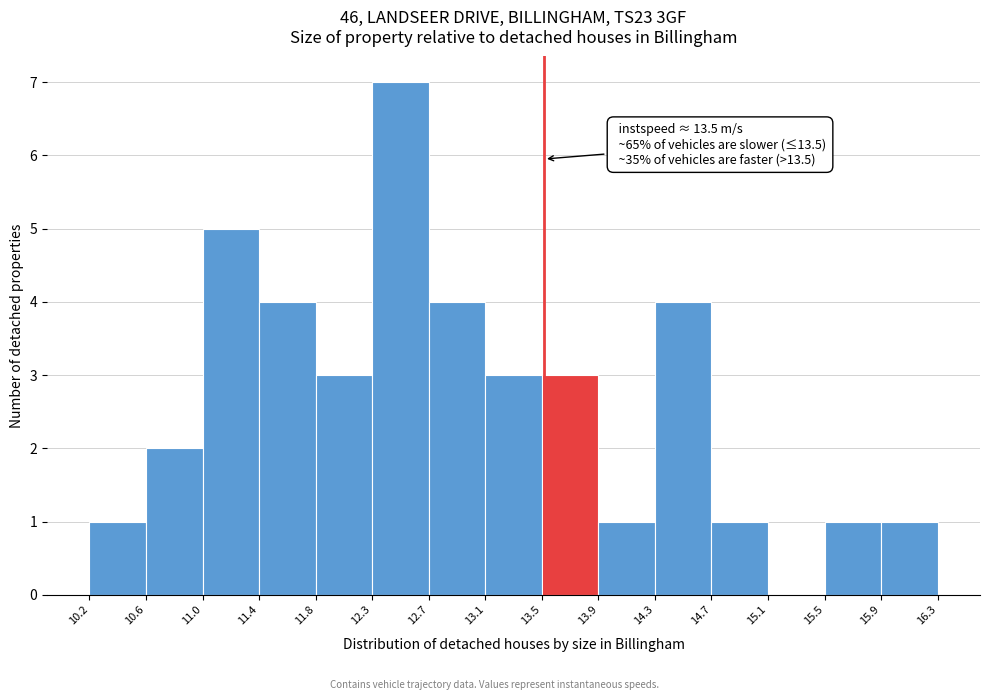

Which range on the x-axis has the tallest bar?

12.3 to 12.7